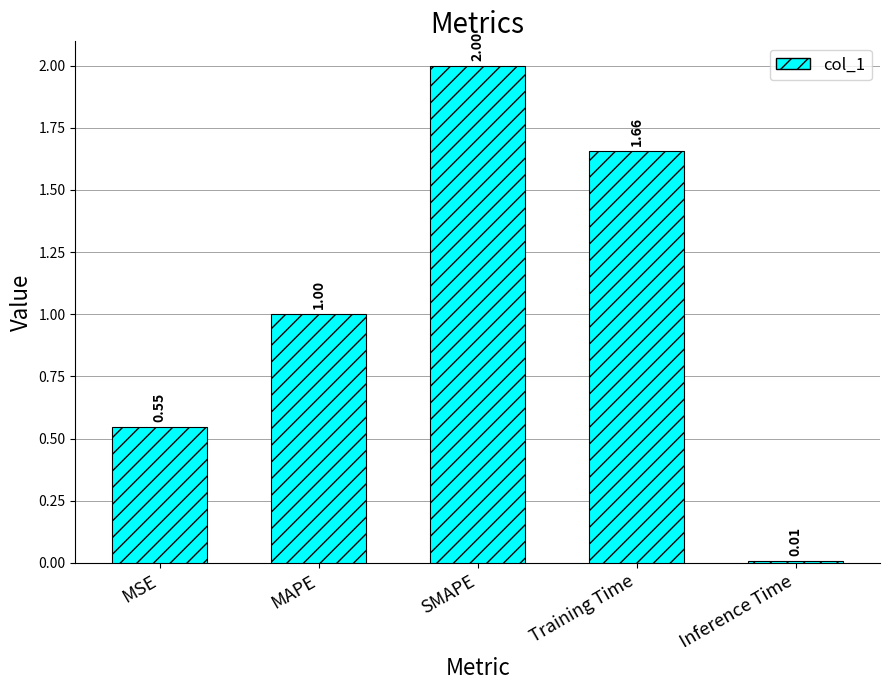

What is the average value?

1.0